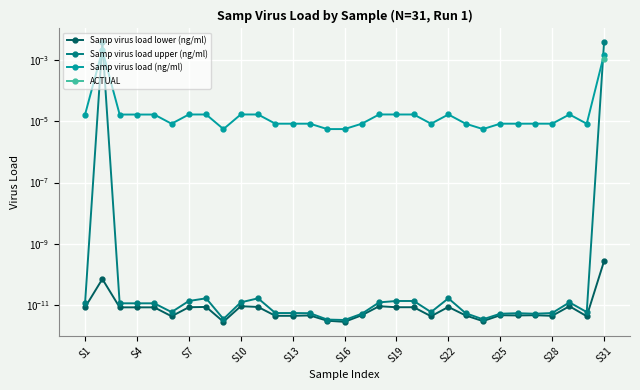

How many lines are shown in the chart?

4